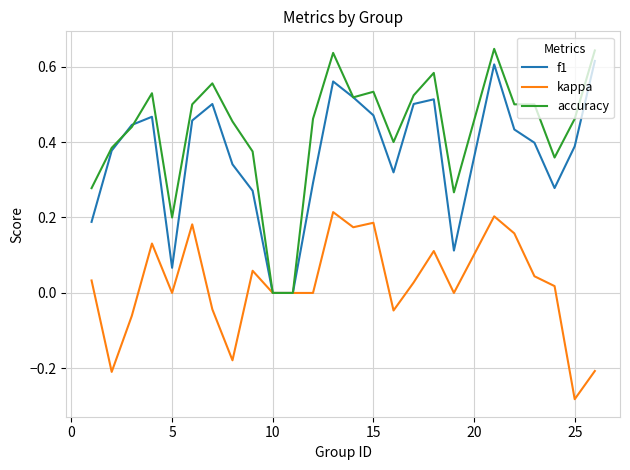

Which series has the widest spread of values?

accuracy